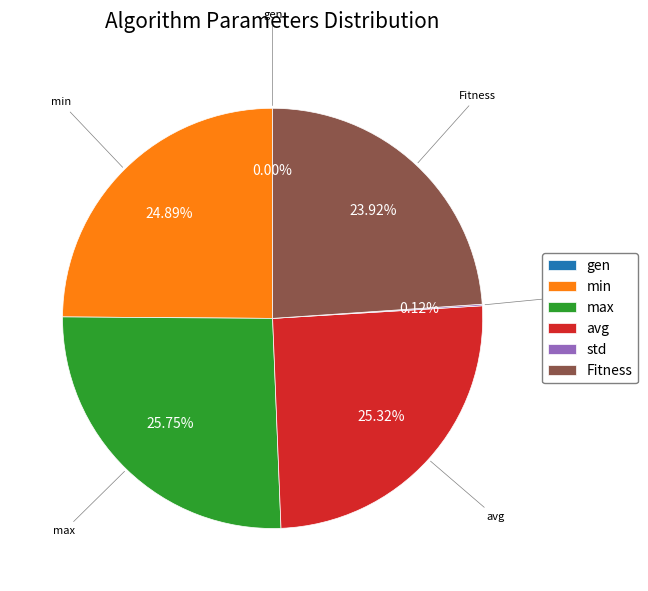

True or false: Fitness accounts for 14% of the total.

False